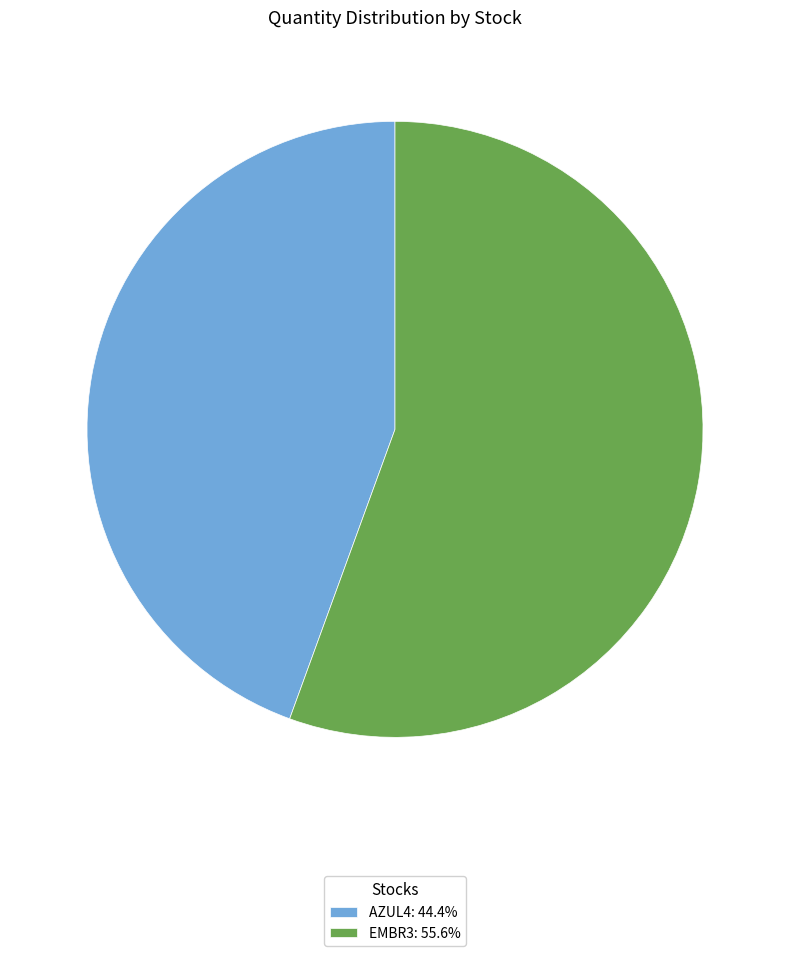

Does EMBR3: 55.6% account for over 50% of the chart?

Yes